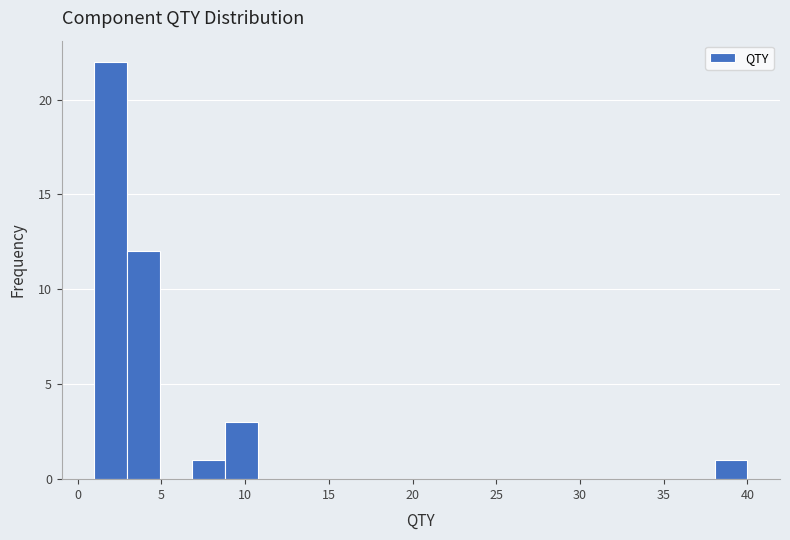

Read against the x-axis, roughly where is the centre of the tallest bar?

2.0